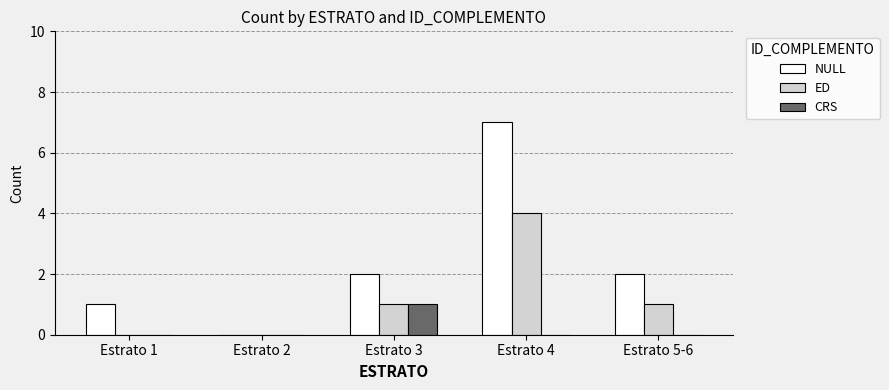

How many NULL values are between 1 and 2?

3